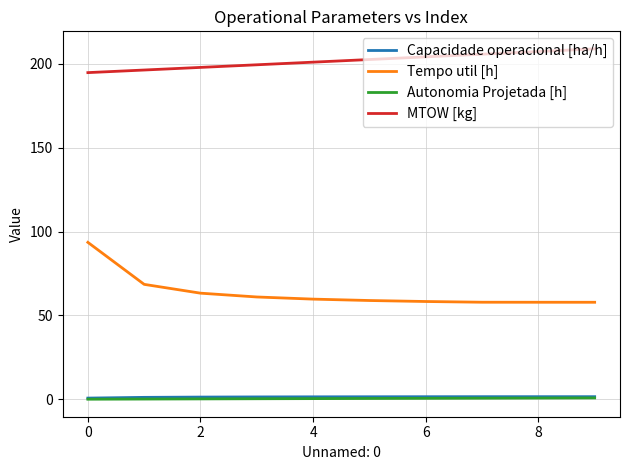

Which series has the largest total across all categories?

MTOW [kg]